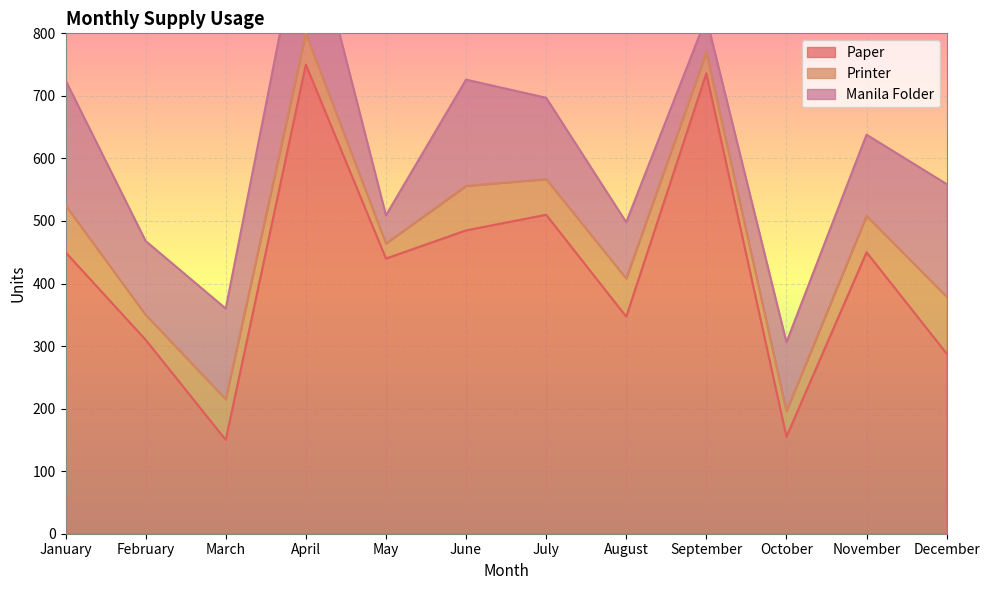

The value of Paper at August is 547. True or false?

False